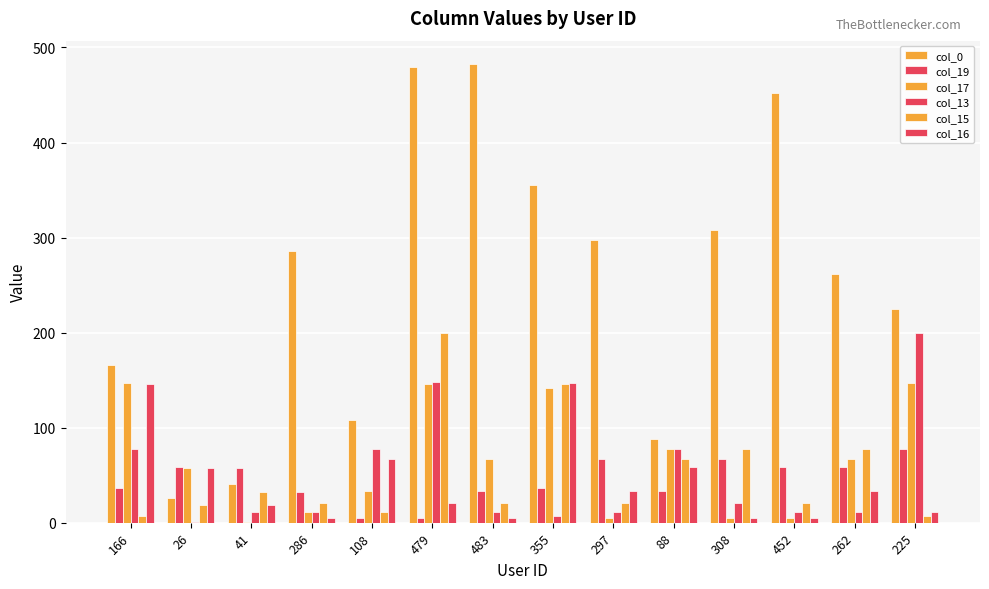

What is the average value of the col_15 series?

52